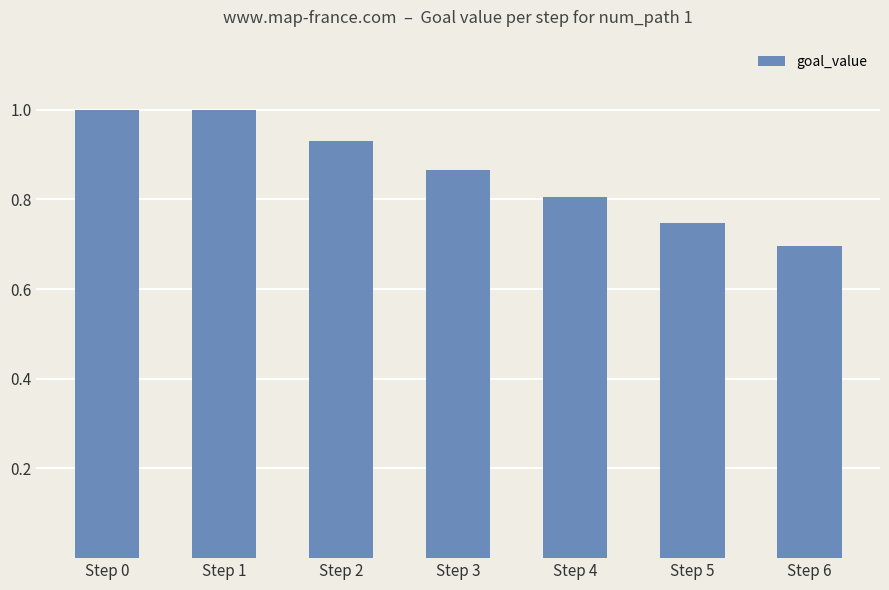

At which label is the value closest to 0?

Step 6